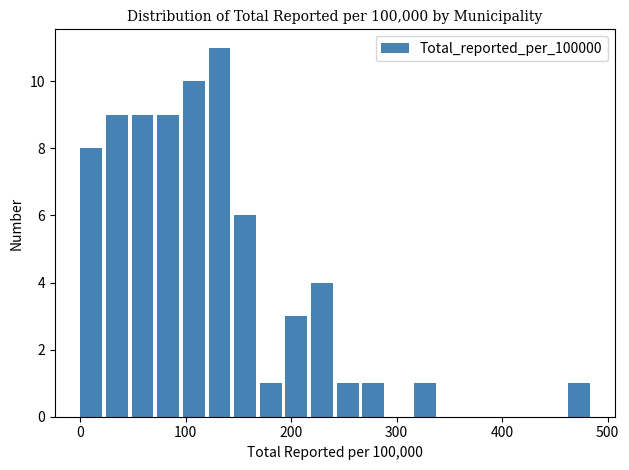

Around what value on the x-axis is the tallest bar? Give the approximate position of its centre, as read against the axis.

130